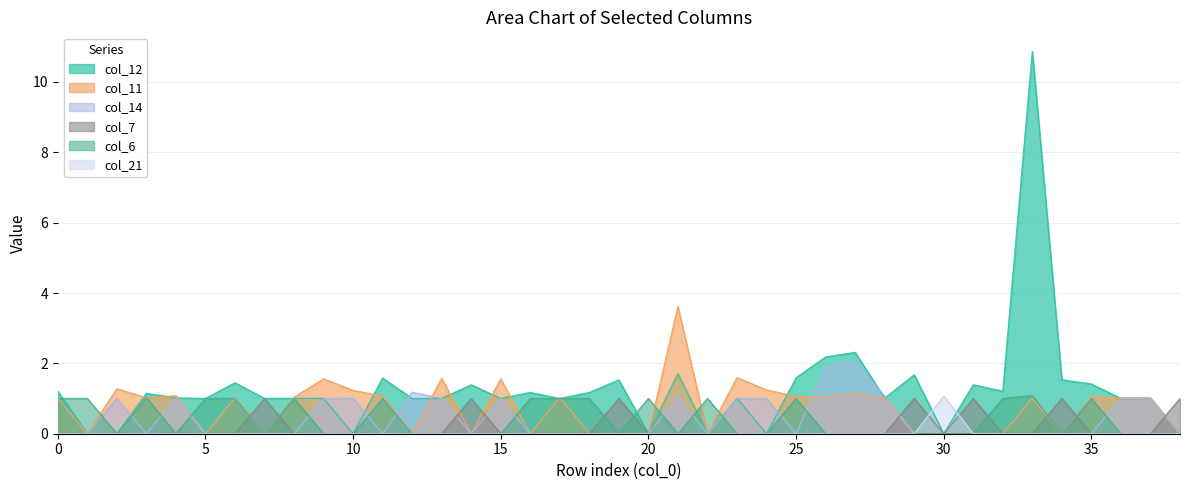

Which series changed the most between 8 and 12?

col_14